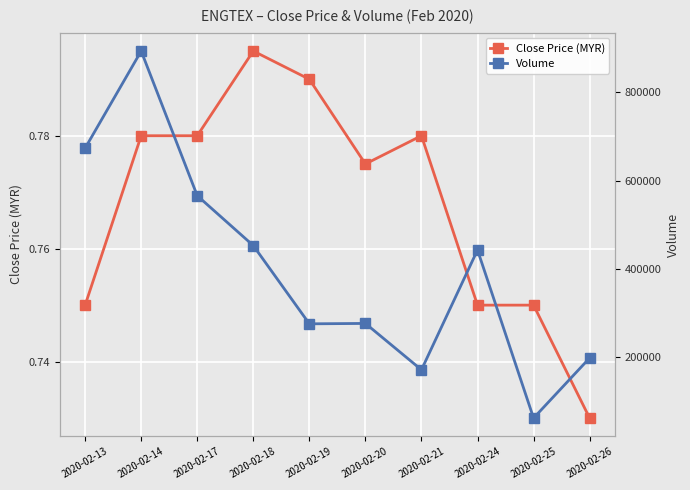

True or false: Volume and Close Price (MYR) cross at least once.

False